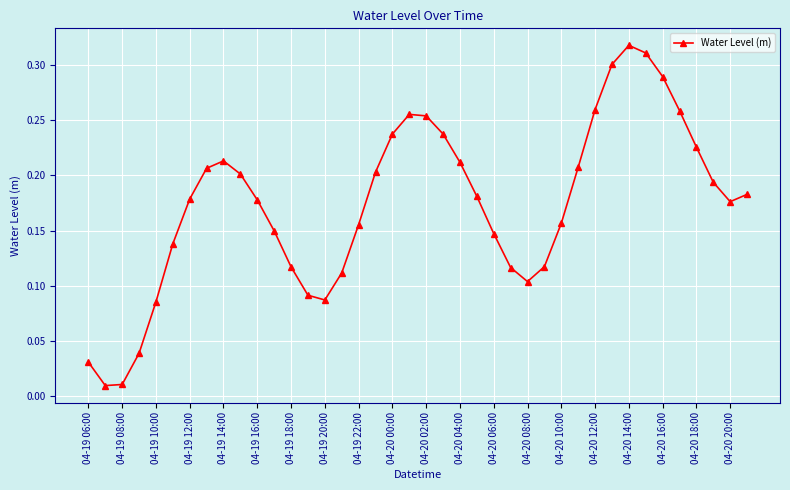

What is the sum of all values?

6.9